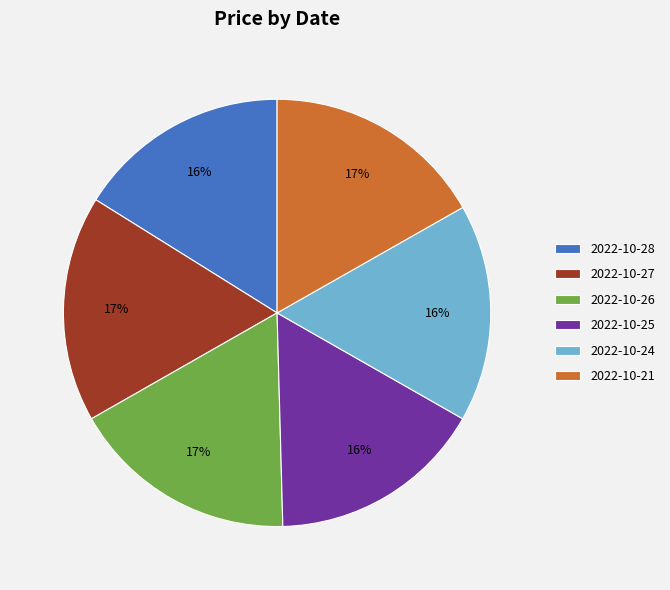

Approximately how many times larger is the value at 2022-10-24 compared to 2022-10-28?

1.0